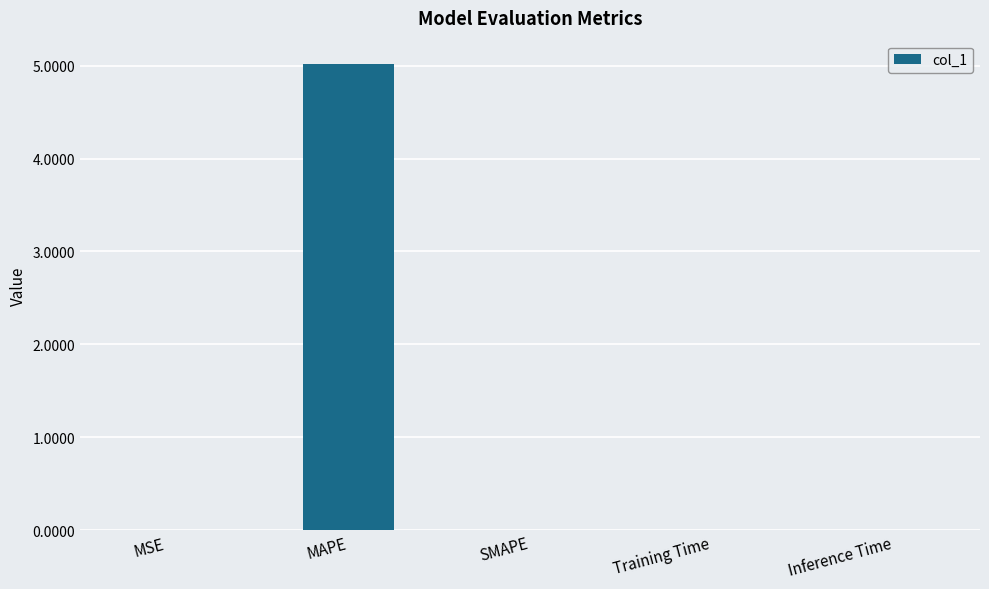

The chart shows a value of 0.0 at SMAPE. True or false?

True